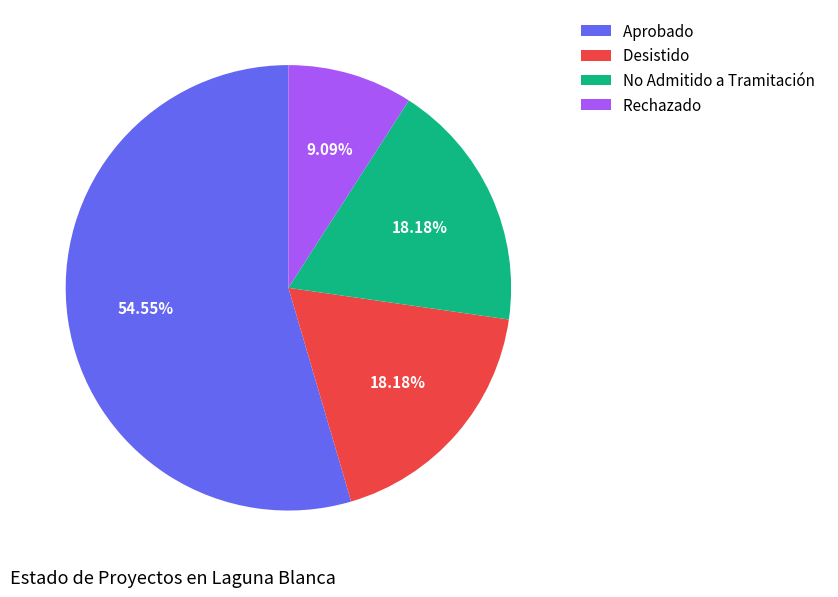

Is there a majority slice in this chart?

Yes